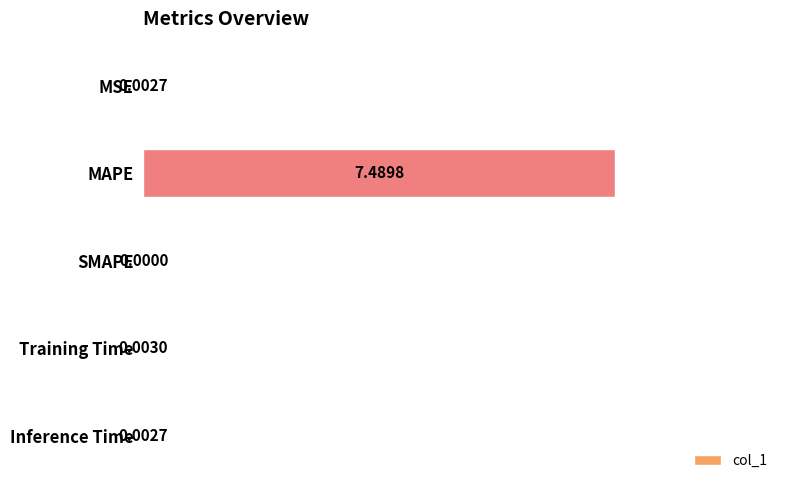

Which has a higher value, MSE or SMAPE?

MSE